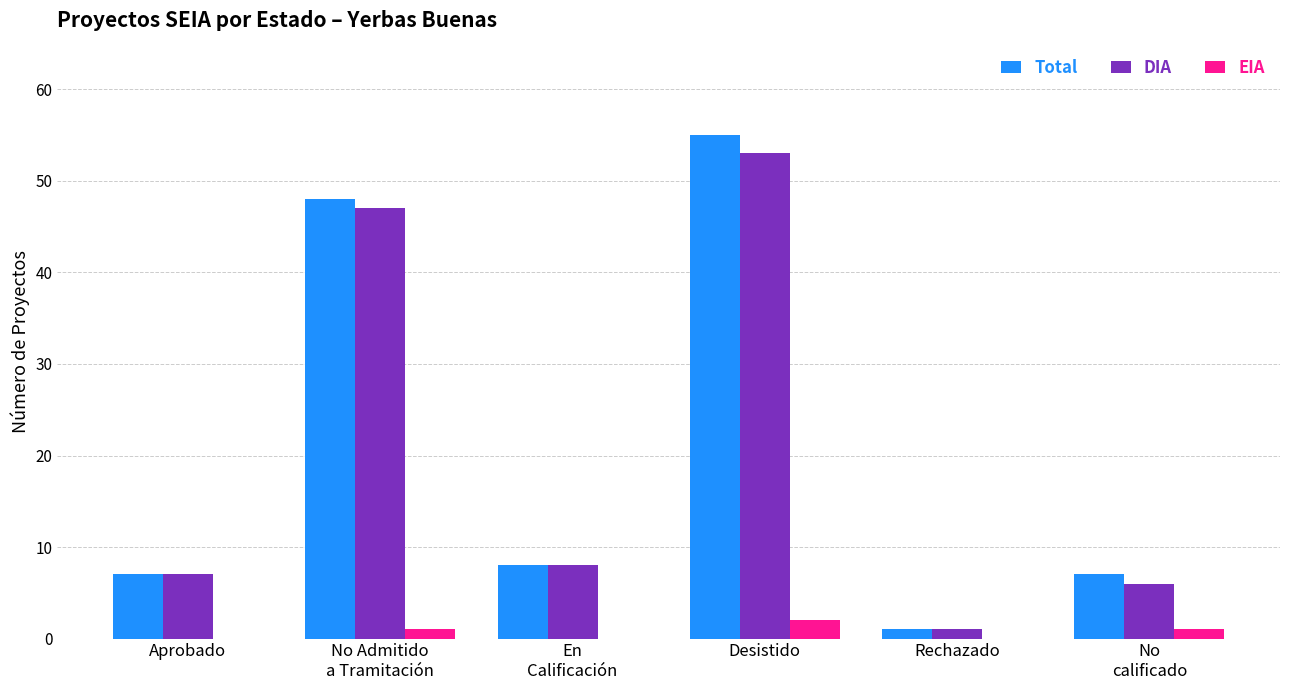

At which category is the sum across all series the highest?

Desistido